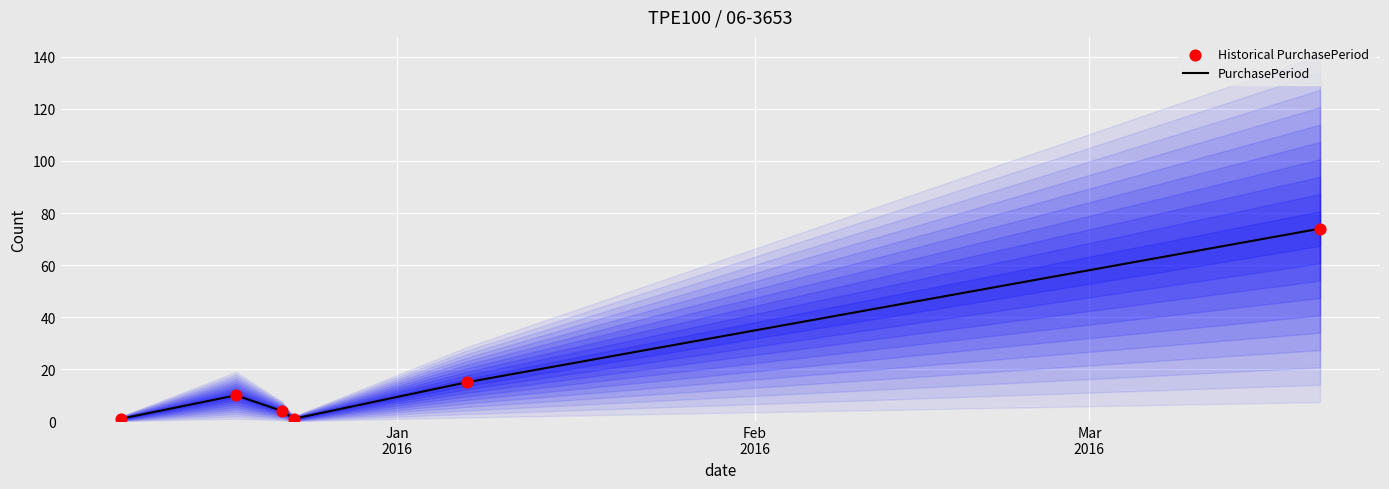

Which series has the largest total across all categories?

PurchasePeriod